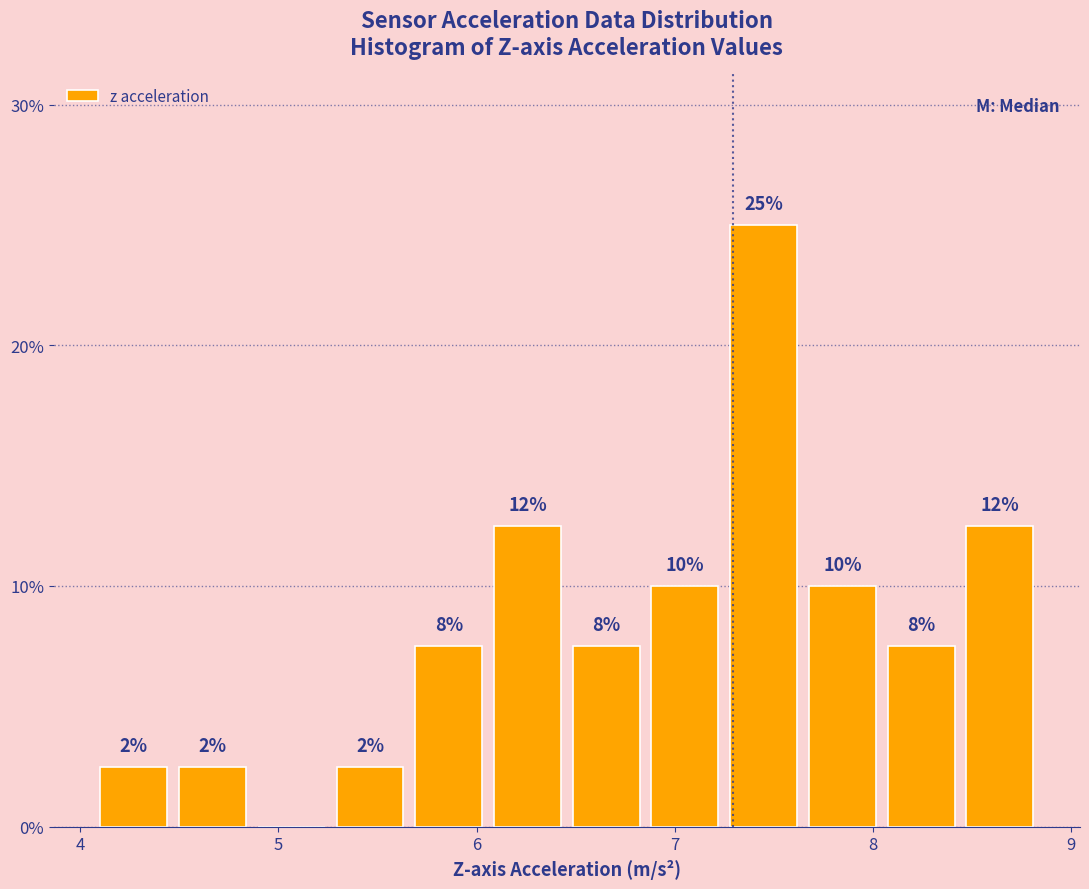

Around what value on the x-axis is the tallest bar? Give the approximate position of its centre, as read against the axis.

7.4